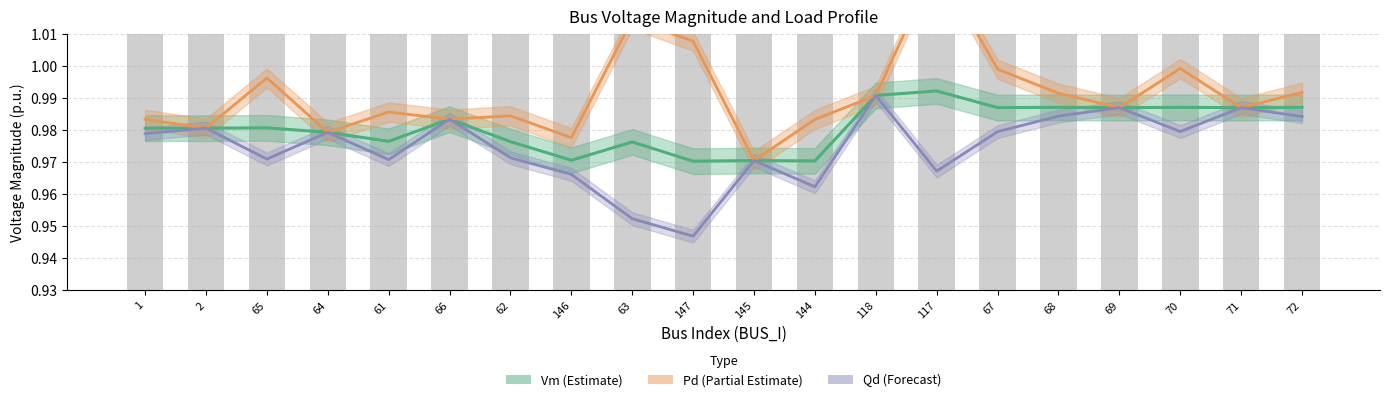

Reading left to right, list all the values displayed in this chart.

Vm (Estimate): 1=1.0	2=1.0	65=1.0	64=1.0	61=1.0	66=1.0	62=1.0	146=1.0	63=1.0	147=1.0	145=1.0	144=1.0	118=1.0	117=1.0	67=1.0	68=1.0	69=1.0	70=1.0	71=1.0	72=1.0
Pd (Partial Estimate): 1=1.0	2=1.0	65=1.0	64=1.0	61=1.0	66=1.0	62=1.0	146=1.0	63=1.0	147=1.0	145=1.0	144=1.0	118=1.0	117=1.0	67=1.0	68=1.0	69=1.0	70=1.0	71=1.0	72=1.0
Qd (Forecast): 1=1.0	2=1.0	65=1.0	64=1.0	61=1.0	66=1.0	62=1.0	146=1.0	63=1.0	147=0.9	145=1.0	144=1.0	118=1.0	117=1.0	67=1.0	68=1.0	69=1.0	70=1.0	71=1.0	72=1.0